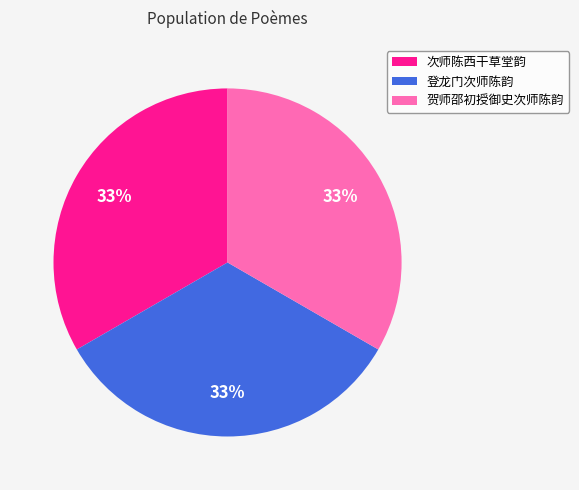

Is the sum of 登龙门次师陈韵 and 次师陈西干草堂韵 greater than half?

Yes